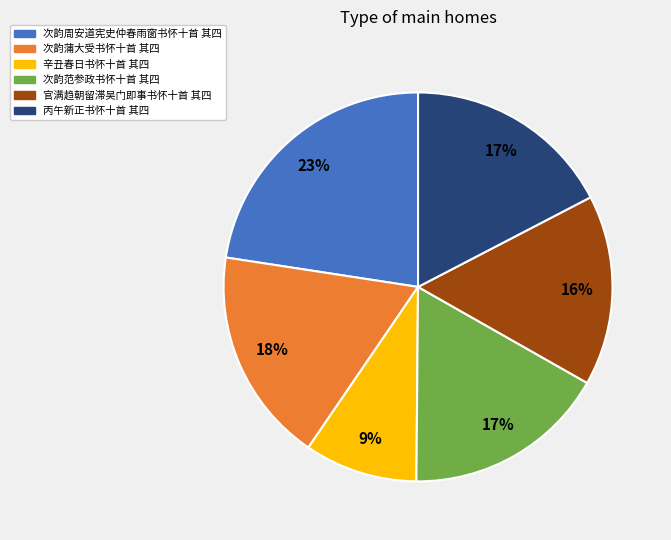

Is the sum of 丙午新正书怀十首 其四 and 次韵周安道宪史仲春雨窗书怀十首 其四 greater than half?

No